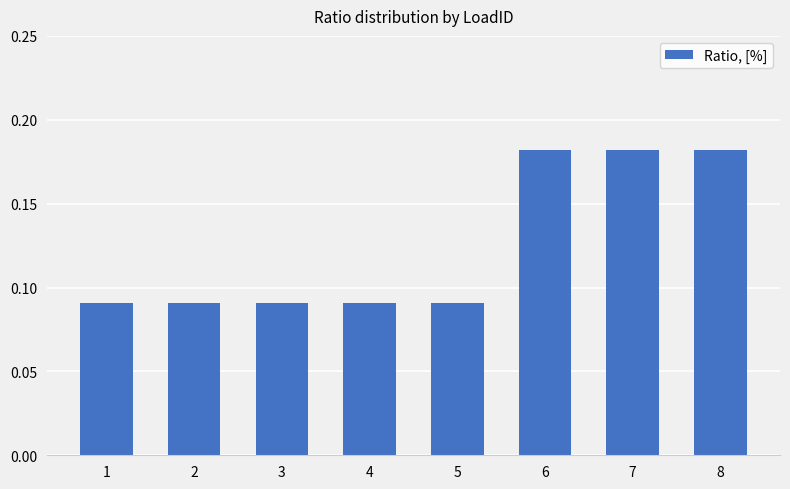

What is the sum of the values at 8 and 4?

0.3